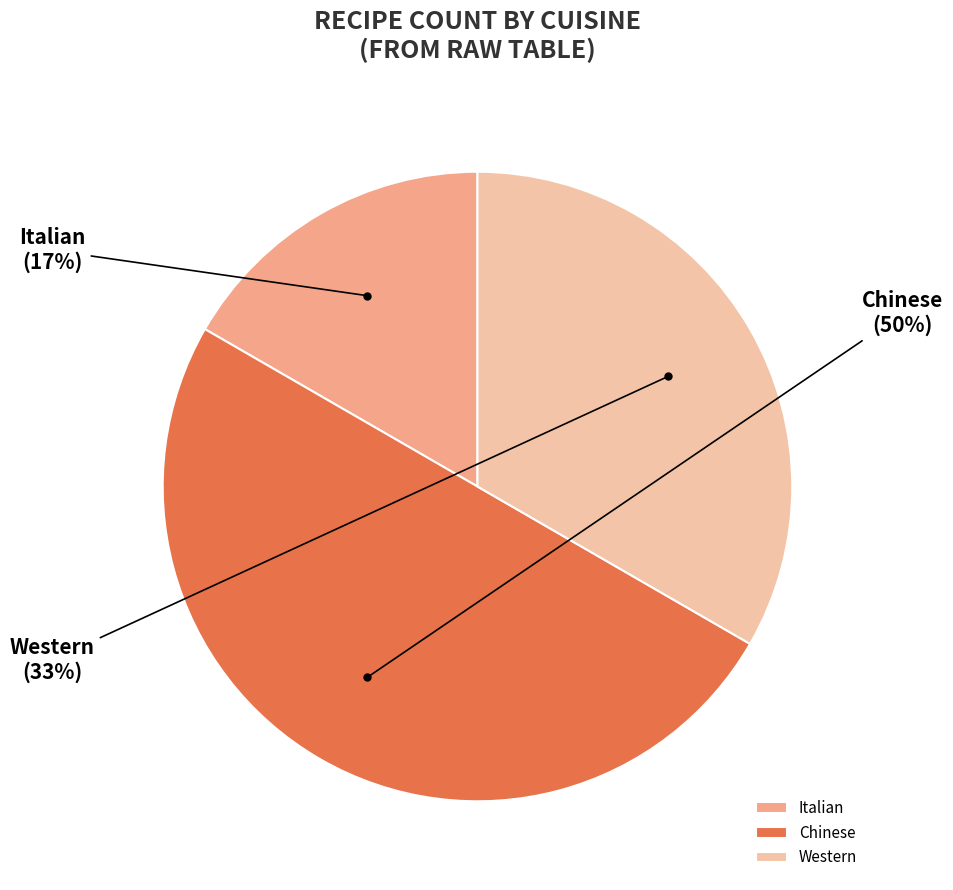

Rank the categories by value from highest to lowest.

Chinese, Western, Italian